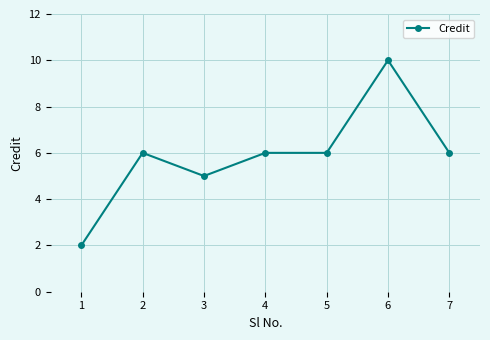

What is the change in value from 3 to 4?

+1